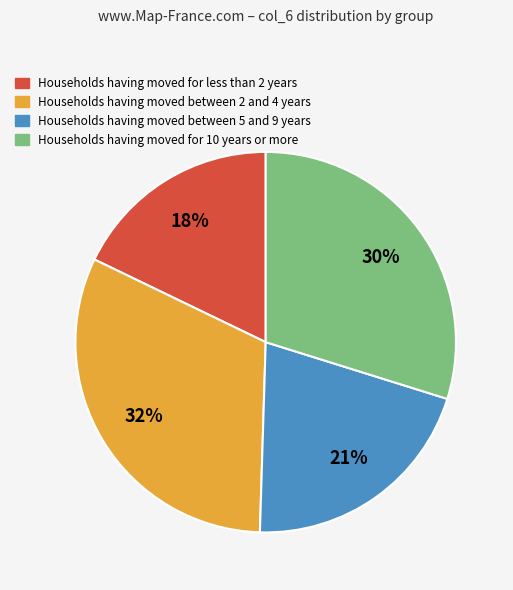

How many segments does this pie chart have?

4